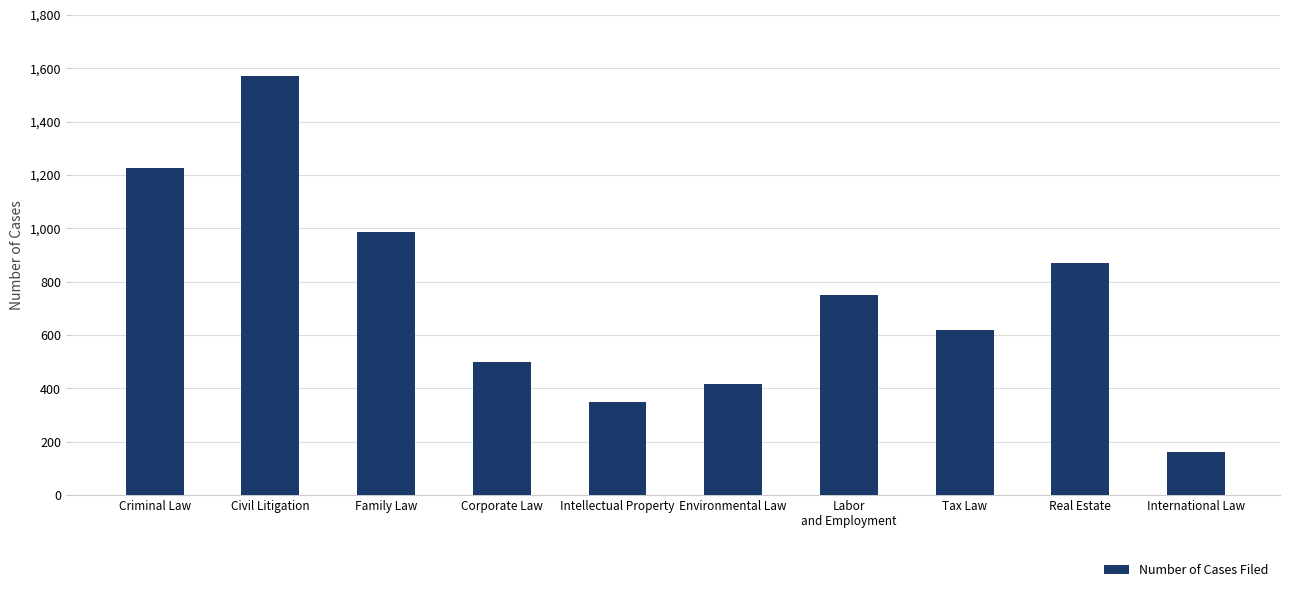

What is the ratio of the value at Labor
and Employment to the value at Civil Litigation?

0.5